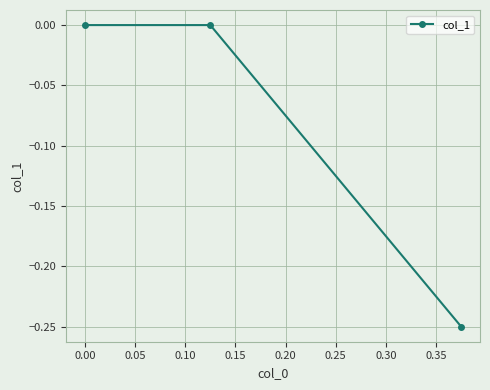

What is the difference between the maximum and minimum values?

0.2